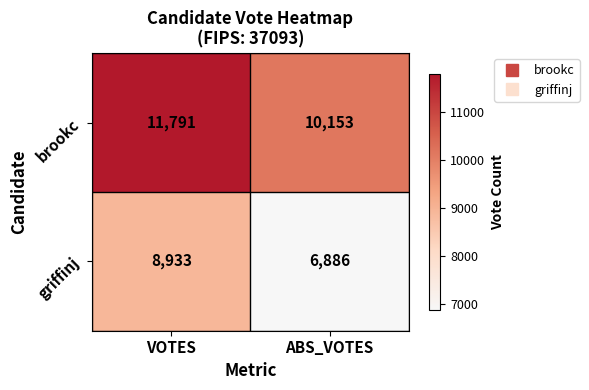

The value of griffinj at VOTES is 8933. True or false?

True